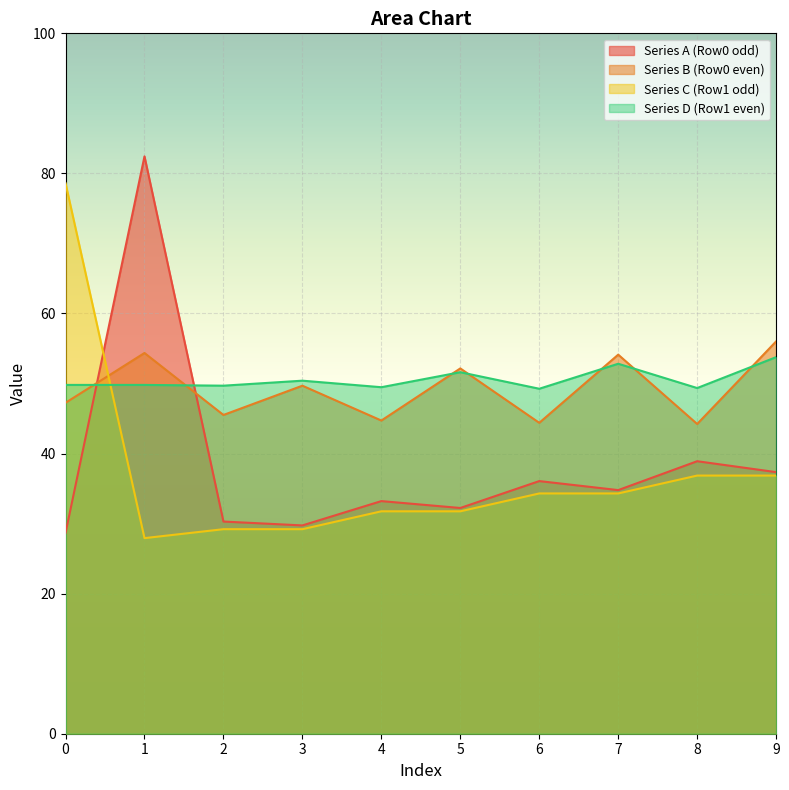

Rank the series by their maximum value, from lowest to highest.

Series D (Row1 even), Series B (Row0 even), Series C (Row1 odd), Series A (Row0 odd)